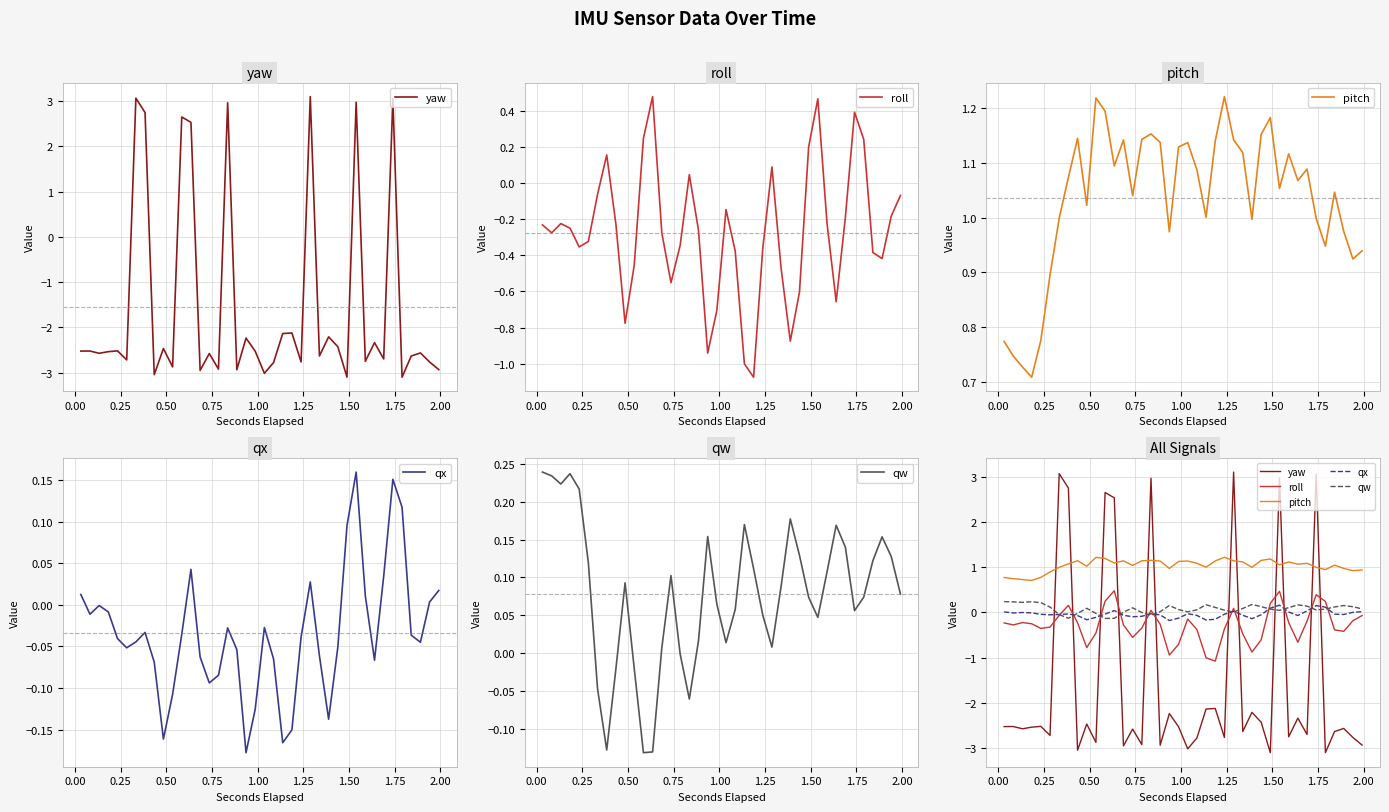

Reading right to left, transcribe all the data shown in this chart.

yaw: -2.9	-2.8	-2.6	-2.6	-3.1	3.1	-2.7	-2.3	-2.7	3.0	-3.1	-2.4	-2.2	-2.6	3.1	-2.8	-2.1	-2.1	-2.8	-3.0	-2.5	-2.2	-2.9	3.0	-2.9	-2.6	-2.9	2.5	2.7	-2.9	-2.5	-3.0	2.8	3.1	-2.7	-2.5	-2.5	-2.6	-2.5	-2.5
roll: -0.1	-0.2	-0.4	-0.4	0.2	0.4	-0.2	-0.7	-0.2	0.5	0.2	-0.6	-0.9	-0.5	0.1	-0.4	-1.1	-1.0	-0.4	-0.1	-0.7	-0.9	-0.3	0.0	-0.3	-0.6	-0.3	0.5	0.2	-0.5	-0.8	-0.2	0.2	-0.1	-0.3	-0.4	-0.2	-0.2	-0.3	-0.2
pitch: 0.9	0.9	1.0	1.0	0.9	1.0	1.1	1.1	1.1	1.1	1.2	1.2	1.0	1.1	1.1	1.2	1.1	1.0	1.1	1.1	1.1	1.0	1.1	1.2	1.1	1.0	1.1	1.1	1.2	1.2	1.0	1.1	1.1	1.0	0.9	0.8	0.7	0.7	0.7	0.8
qx: 0.0	0.0	-0.0	-0.0	0.1	0.2	0.0	-0.1	0.0	0.2	0.1	-0.1	-0.1	-0.1	0.0	-0.0	-0.2	-0.2	-0.1	-0.0	-0.1	-0.2	-0.1	-0.0	-0.1	-0.1	-0.1	0.0	-0.0	-0.1	-0.2	-0.1	-0.0	-0.0	-0.1	-0.0	-0.0	-0.0	-0.0	0.0
qw: 0.1	0.1	0.2	0.1	0.1	0.1	0.1	0.2	0.1	0.0	0.1	0.1	0.2	0.1	0.0	0.1	0.1	0.2	0.1	0.0	0.1	0.2	0.0	-0.1	-0.0	0.1	0.0	-0.1	-0.1	-0.0	0.1	-0.0	-0.1	-0.0	0.1	0.2	0.2	0.2	0.2	0.2